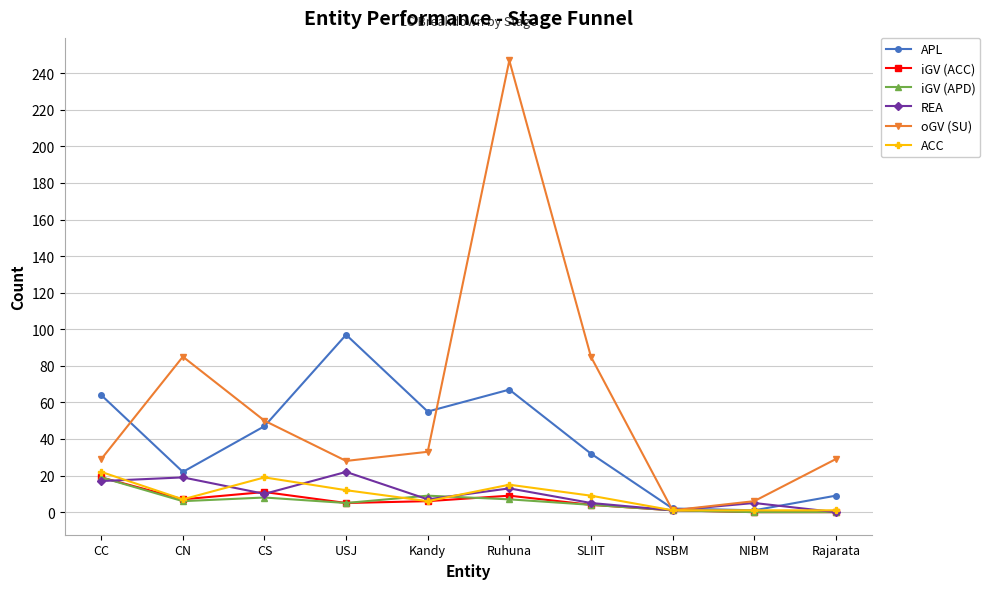

What is the maximum value shown in the chart?

247